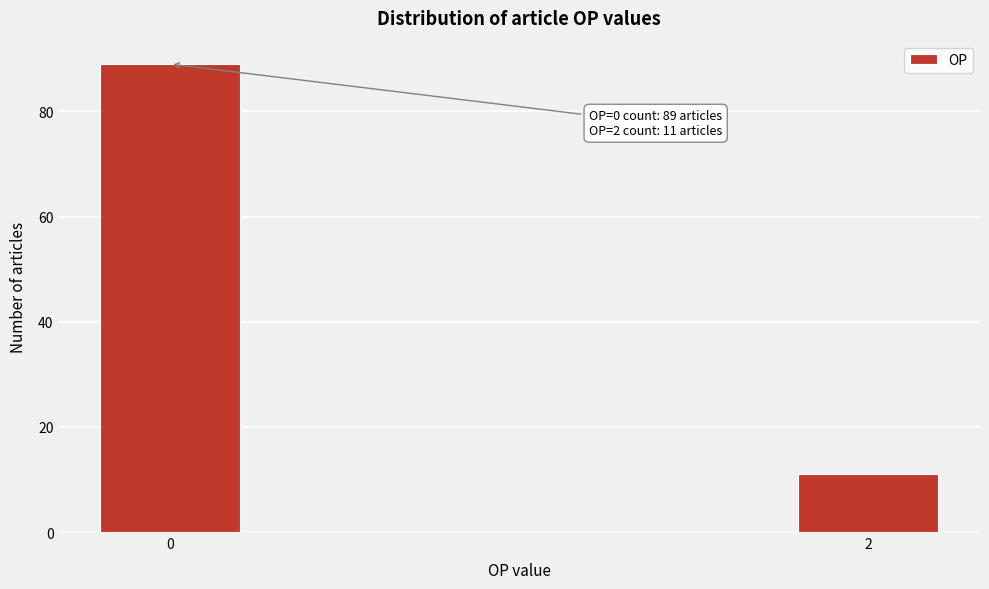

Reading right to left, extract all data points from this chart.

11	89